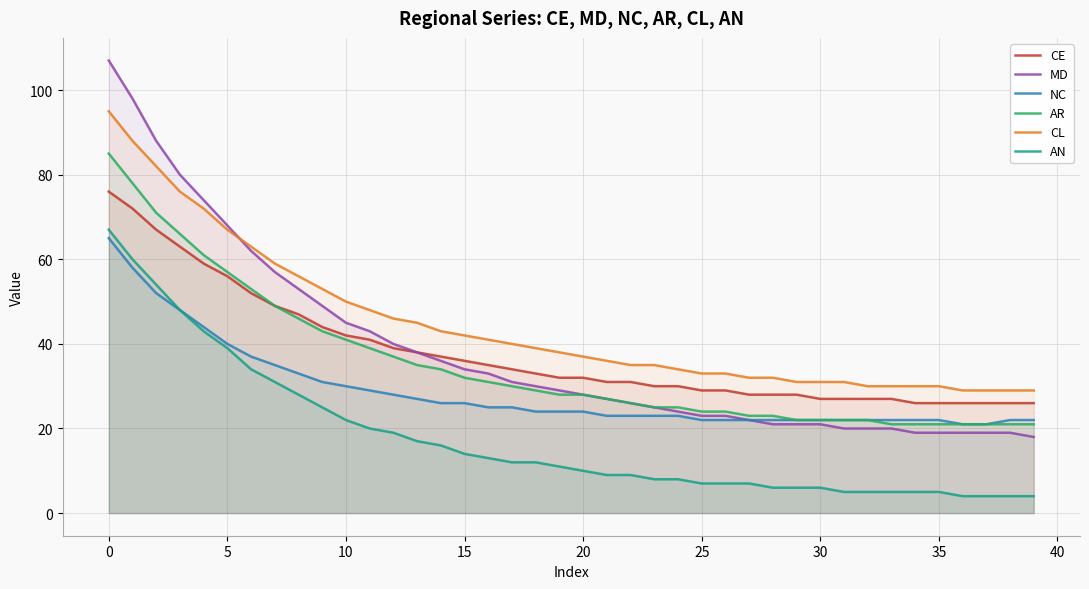

Which series has the largest total across all categories?

CL